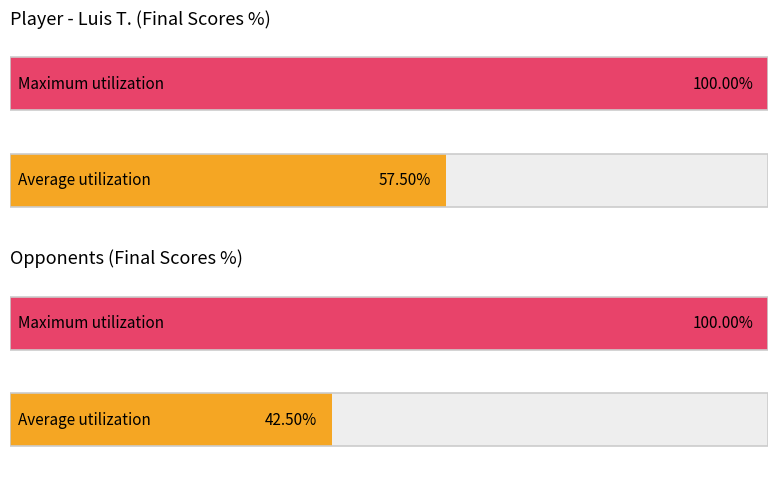

Are the bars grouped side by side (vs. stacked)?

Yes